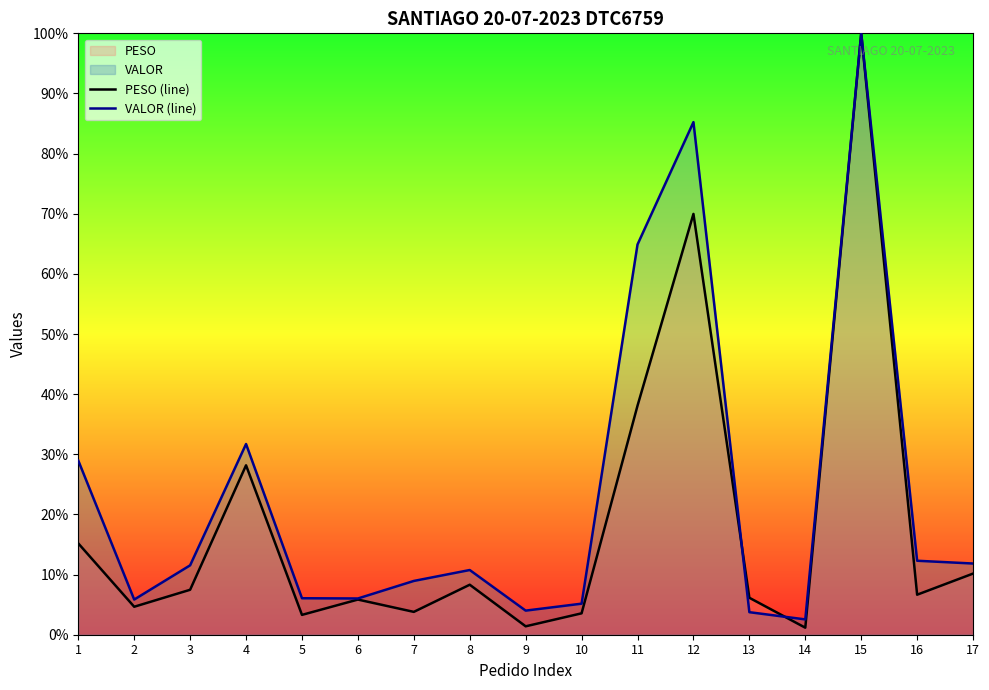

What is the minimum value for PESO (line)?

1.2